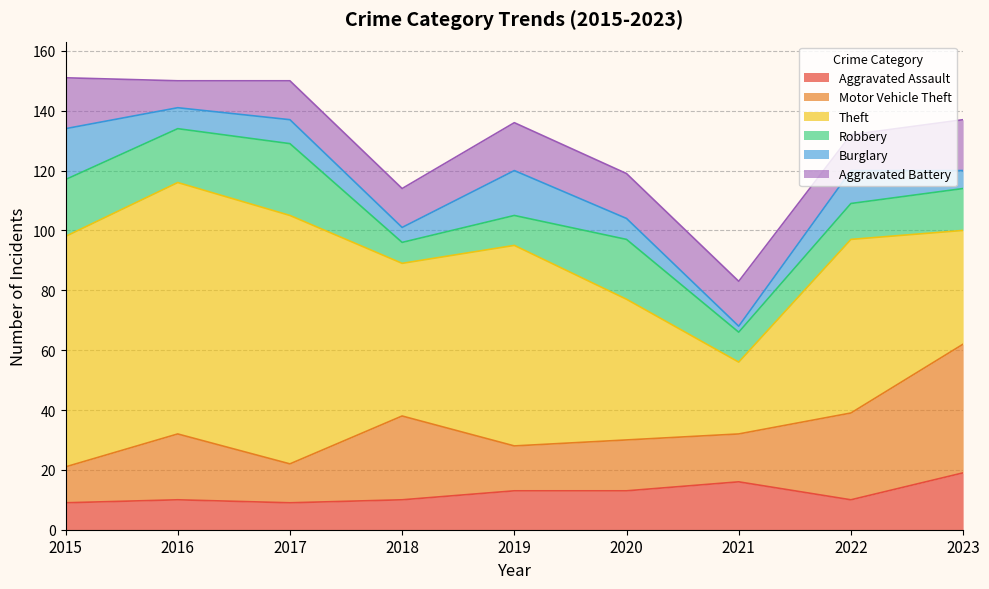

Reading right to left, what are all the values shown in this chart?

Aggravated Assault: 19	10	16	13	13	10	9	10	9
Motor Vehicle Theft: 43	29	16	17	15	28	13	22	12
Theft: 38	58	24	47	67	51	83	84	77
Robbery: 14	12	10	20	10	7	24	18	19
Burglary: 6	11	2	7	15	5	8	7	17
Aggravated Battery: 17	12	15	15	16	13	13	9	17